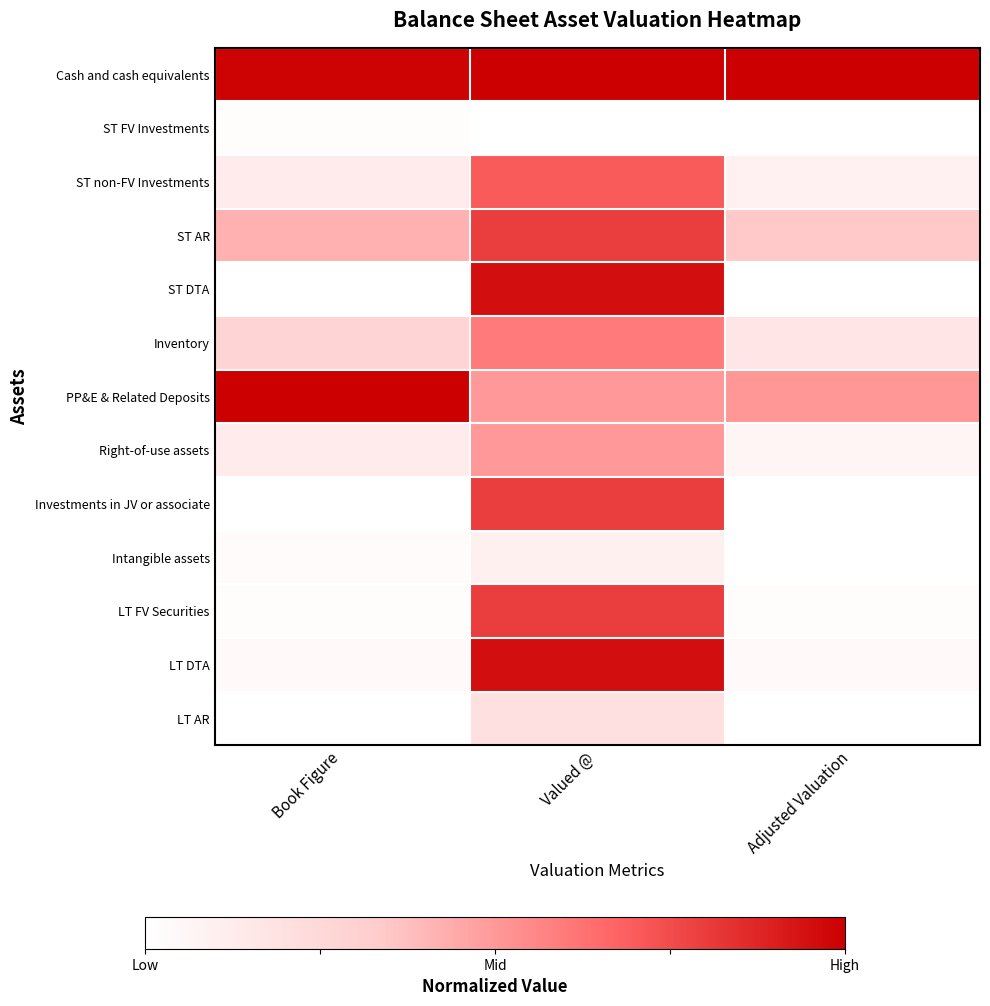

Reading left to right, transcribe all the data shown in this chart.

Cash and cash equivalents: Book Figure=1.0	Valued @=1.0	Adjusted Valuation=1.0
ST FV Investments: Book Figure=0.0	Valued @=0.0	Adjusted Valuation=0.0
ST non-FV Investments: Book Figure=0.1	Valued @=0.7	Adjusted Valuation=0.1
ST AR: Book Figure=0.4	Valued @=0.8	Adjusted Valuation=0.3
ST DTA: Book Figure=0.0	Valued @=0.9	Adjusted Valuation=0.0
Inventory: Book Figure=0.3	Valued @=0.6	Adjusted Valuation=0.2
PP&E & Related Deposits: Book Figure=1.0	Valued @=0.5	Adjusted Valuation=0.5
Right-of-use assets: Book Figure=0.1	Valued @=0.5	Adjusted Valuation=0.1
Investments in JV or associate: Book Figure=0.0	Valued @=0.8	Adjusted Valuation=0.0
Intangible assets: Book Figure=0.0	Valued @=0.1	Adjusted Valuation=0.0
LT FV Securities: Book Figure=0.0	Valued @=0.8	Adjusted Valuation=0.0
LT DTA: Book Figure=0.0	Valued @=0.9	Adjusted Valuation=0.0
LT AR: Book Figure=0.0	Valued @=0.2	Adjusted Valuation=0.0